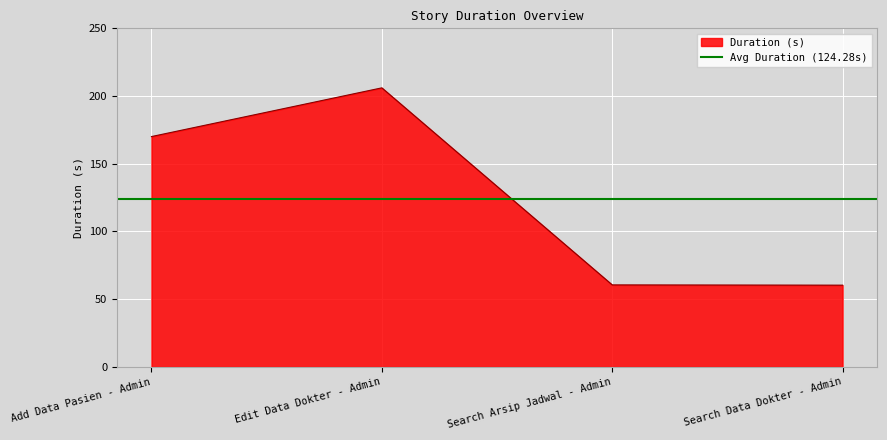

What is the minimum value shown in the chart?

60.4